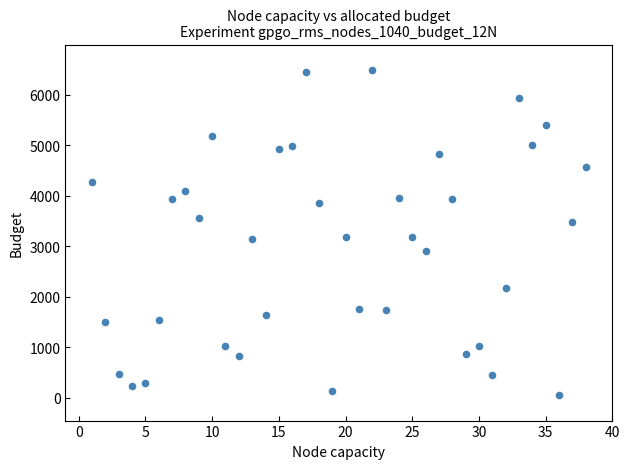

What is the range of Y values (max minus min)?

6453